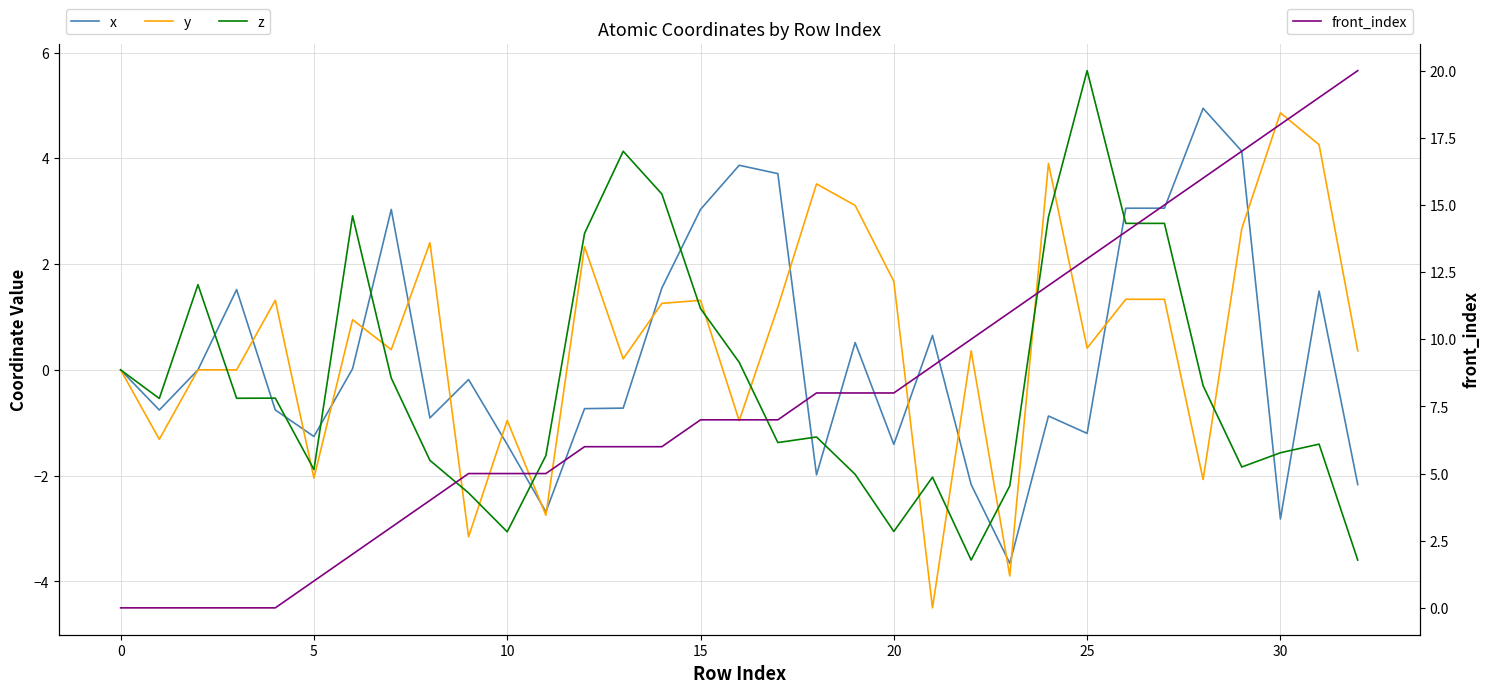

Which series ends up on top after the final intersection of x and front_index?

front_index